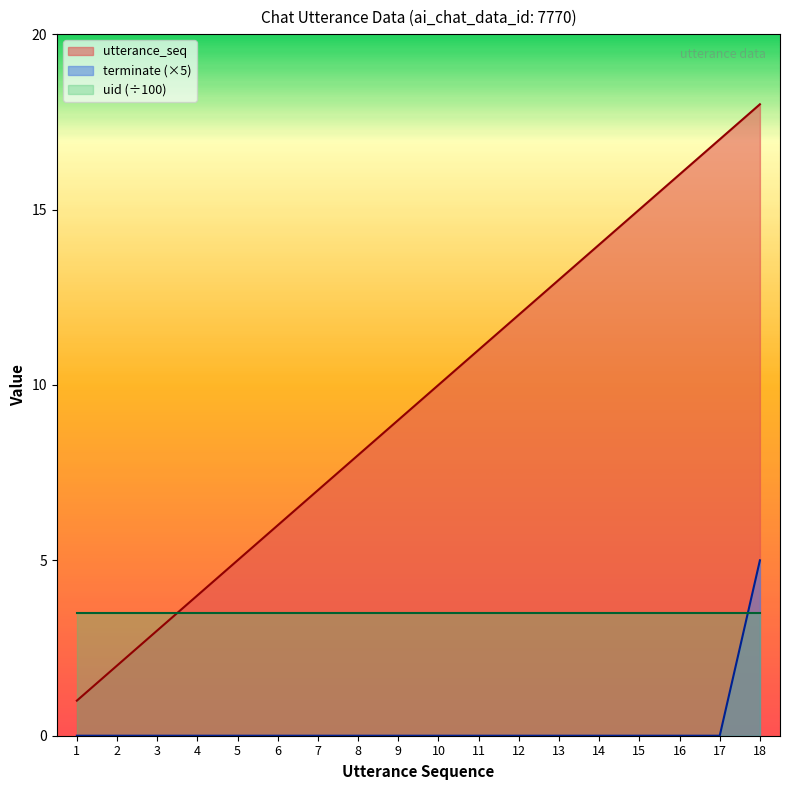

At how many categories does at least one series exceed 4?

14